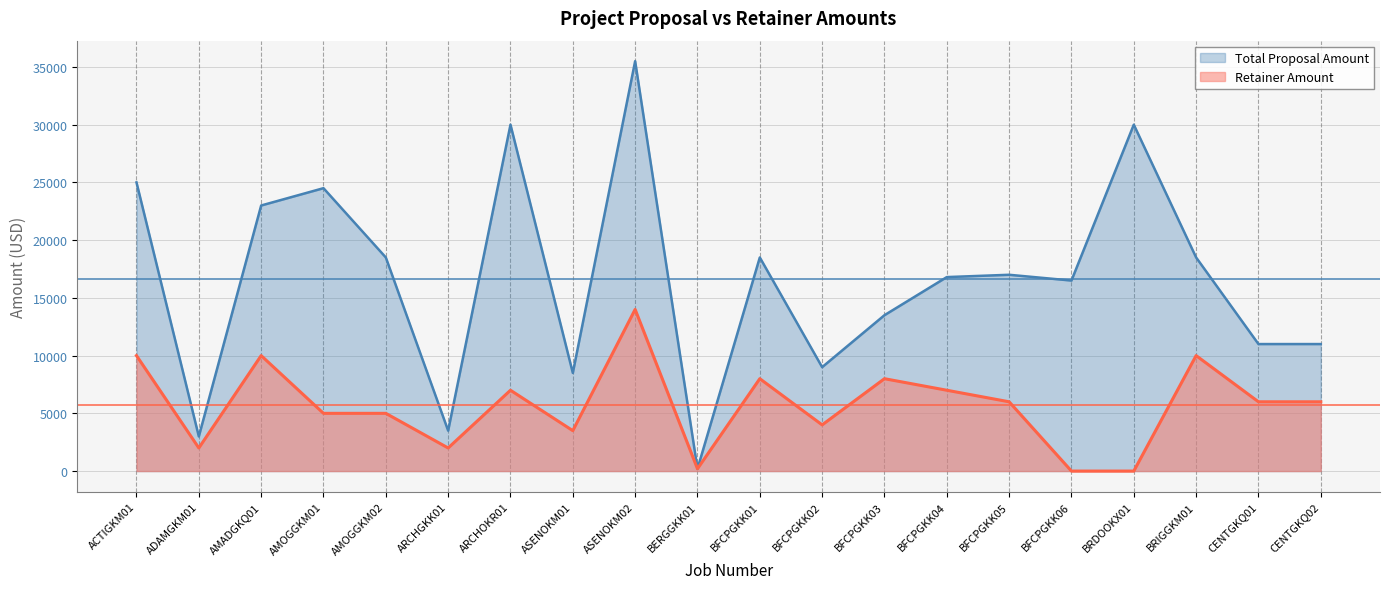

Reading left to right, list all the values displayed in this chart.

Total Proposal Amount: 25000	3000	23000	24500	18500	3500	30000	8500	35500	200	18500	9000	13500	16800	17000	16500	30000	18500	11000	11000
Retainer Amount: 10000	2000	10000	5000	5000	2000	7000	3500	14000	200	8000	4000	8000	7000	6000	0	0	10000	6000	6000